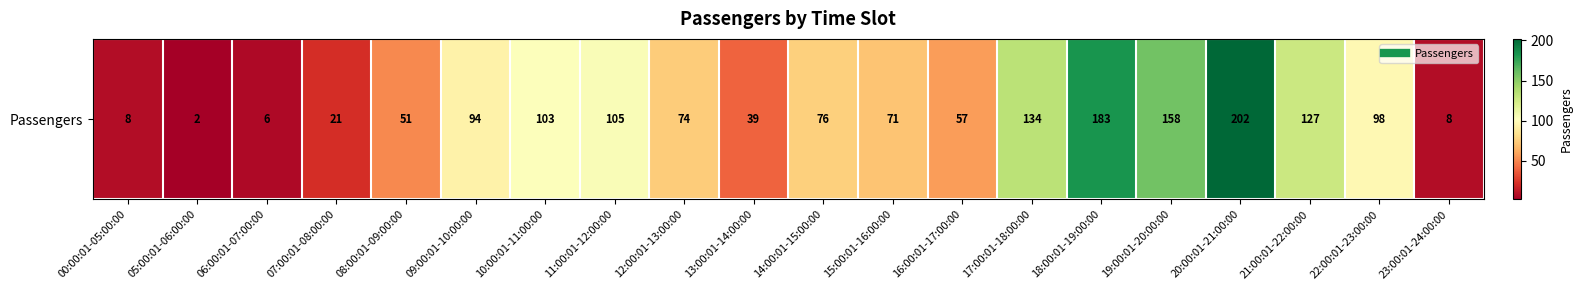

Reading left to right, extract all data points from this chart.

00:00:01-05:00:00=8	05:00:01-06:00:00=2	06:00:01-07:00:00=6	07:00:01-08:00:00=21	08:00:01-09:00:00=51	09:00:01-10:00:00=94	10:00:01-11:00:00=103	11:00:01-12:00:00=105	12:00:01-13:00:00=74	13:00:01-14:00:00=39	14:00:01-15:00:00=76	15:00:01-16:00:00=71	16:00:01-17:00:00=57	17:00:01-18:00:00=134	18:00:01-19:00:00=183	19:00:01-20:00:00=158	20:00:01-21:00:00=202	21:00:01-22:00:00=127	22:00:01-23:00:00=98	23:00:01-24:00:00=8